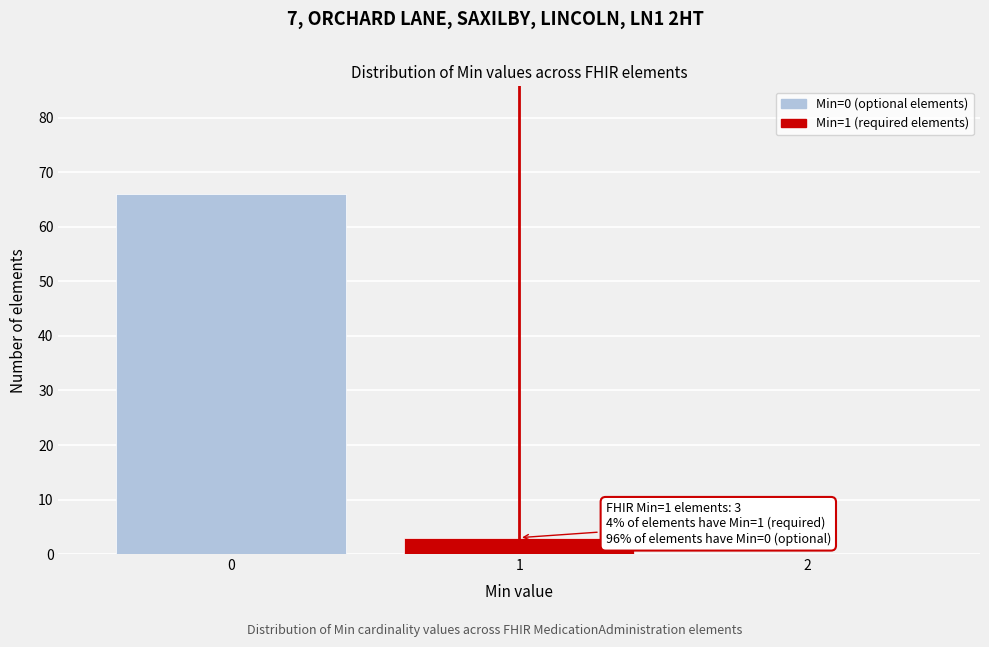

Which range on the x-axis has the tallest bar?

-0.5 to 0.5